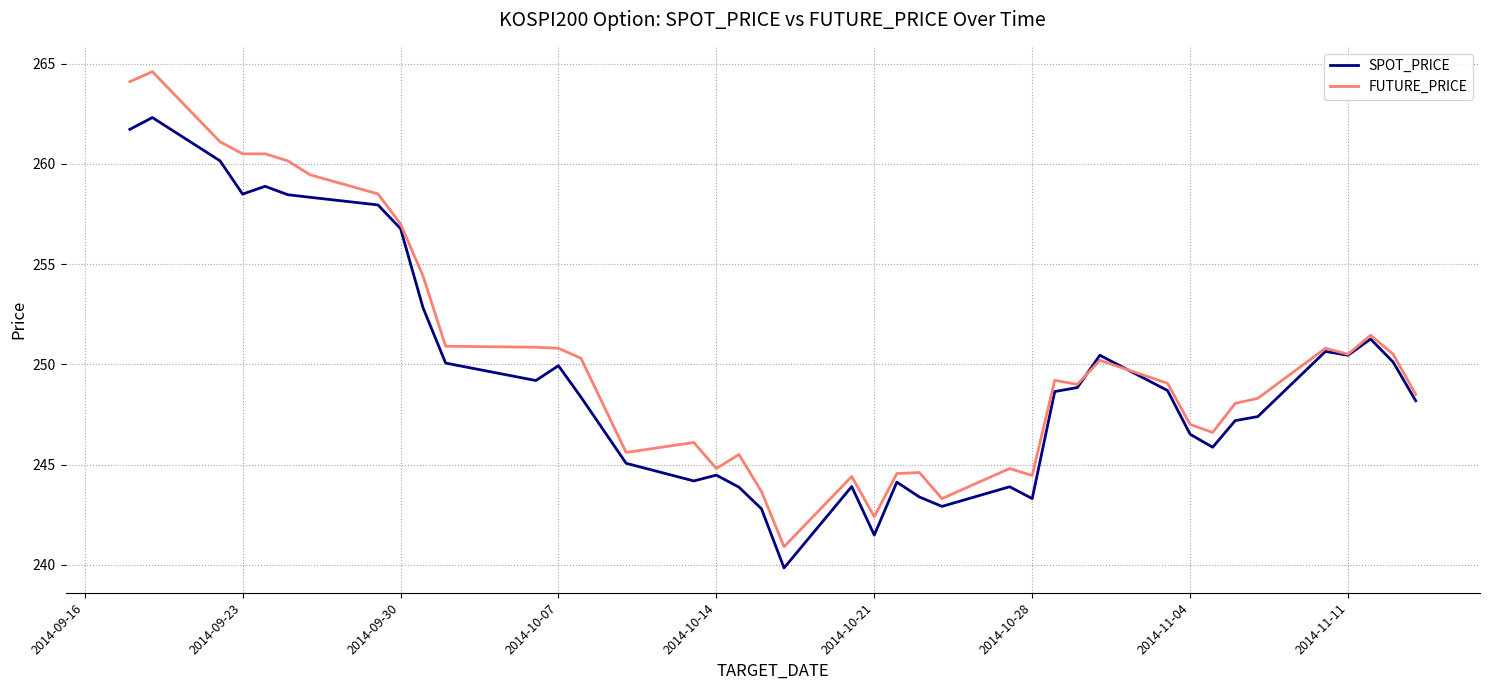

List the series in order of their overall mean, highest first.

FUTURE_PRICE, SPOT_PRICE